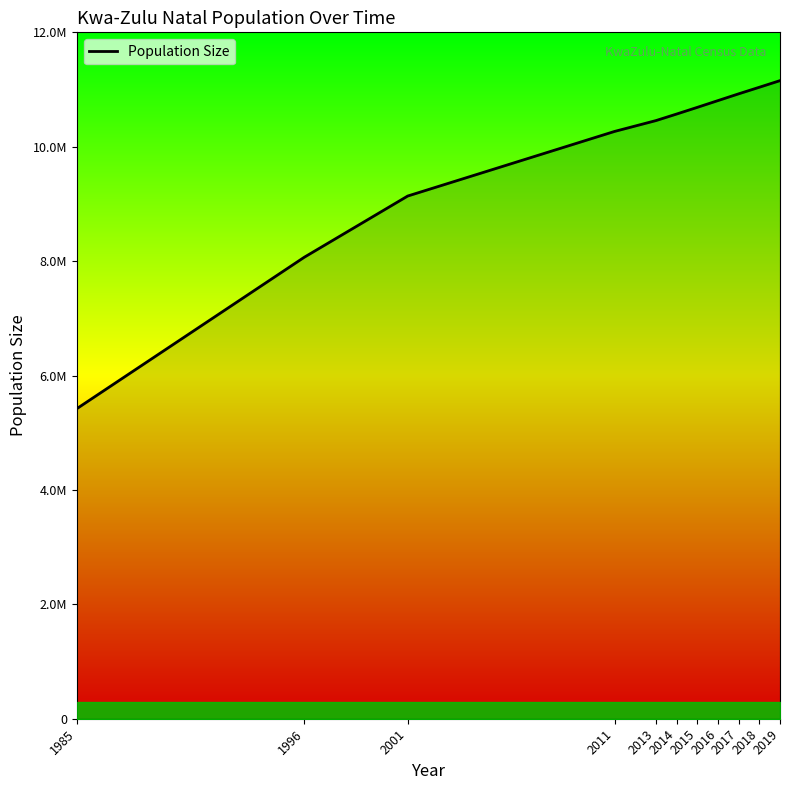

What is the sum of all values?

108537177